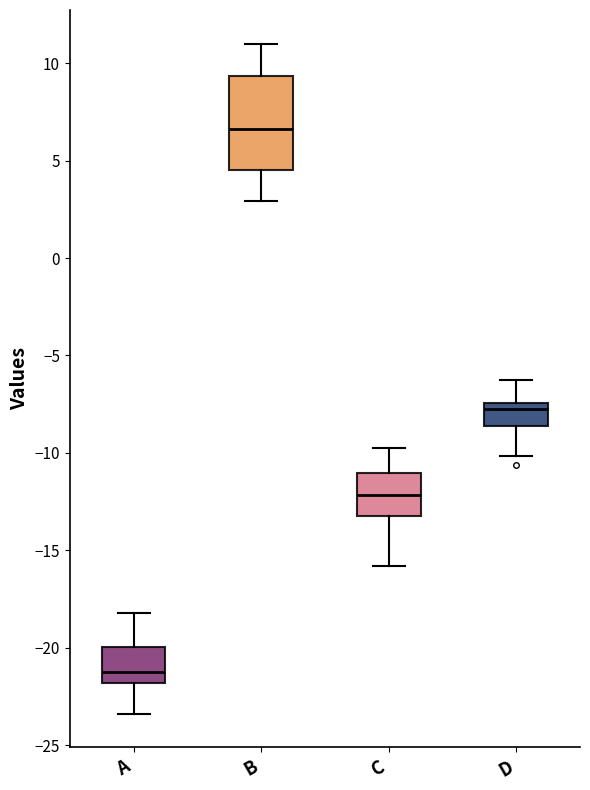

Which box is the tallest, from its lower edge to its upper edge?

B